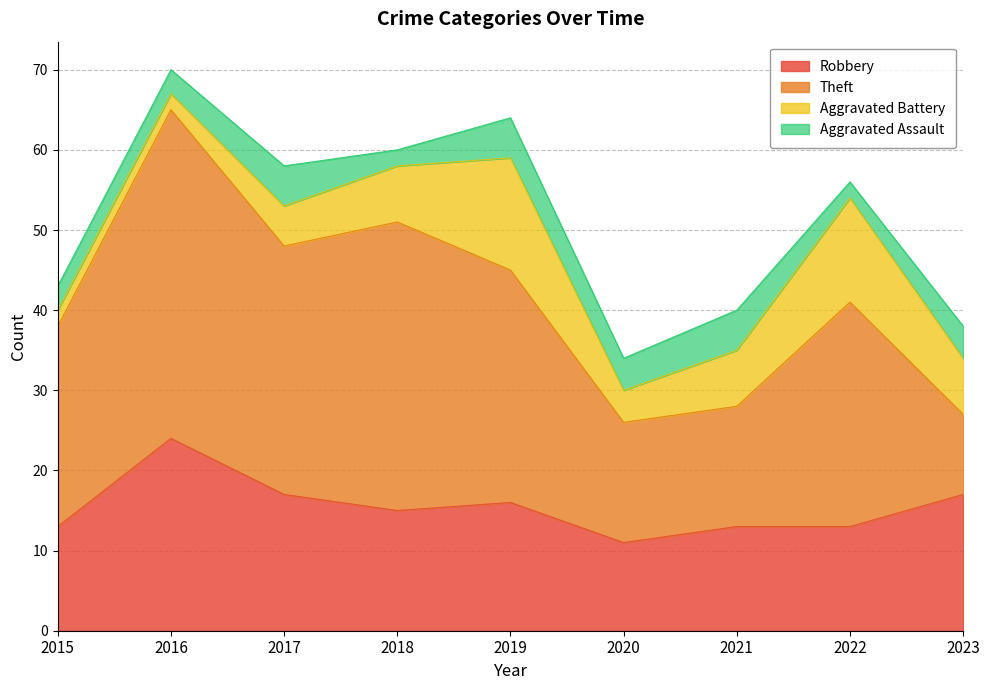

Reading left to right, list all the values displayed in this chart.

Robbery: 13	24	17	15	16	11	13	13	17
Theft: 25	41	31	36	29	15	15	28	10
Aggravated Battery: 2	2	5	7	14	4	7	13	7
Aggravated Assault: 3	3	5	2	5	4	5	2	4